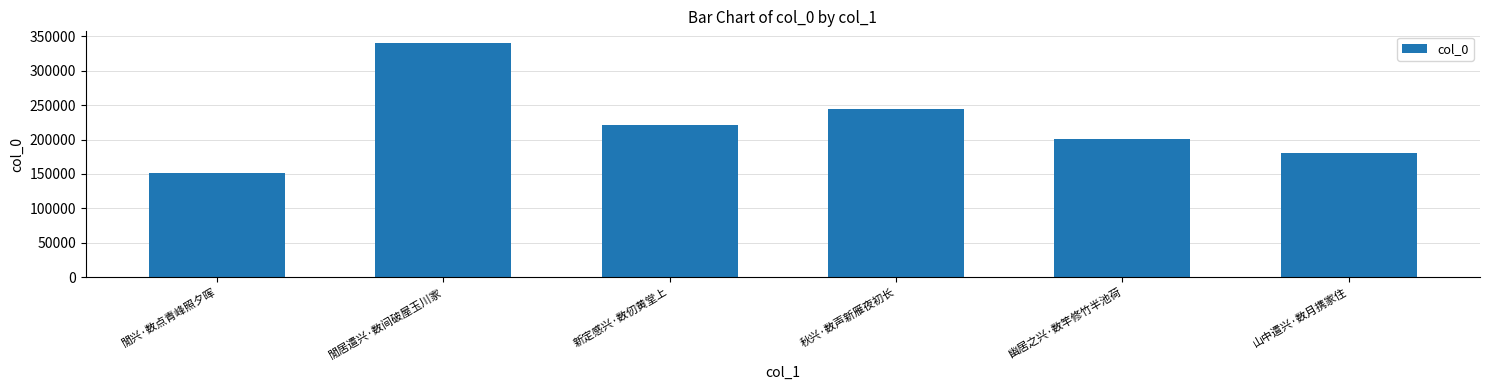

How many series are shown in this chart?

1